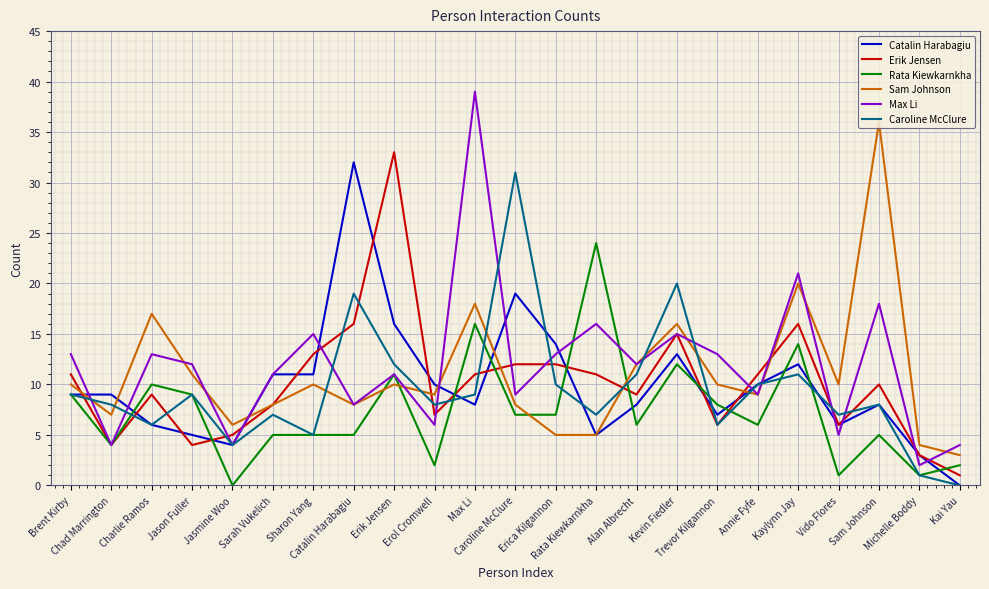

Is this an area chart (filled region under the line)?

No